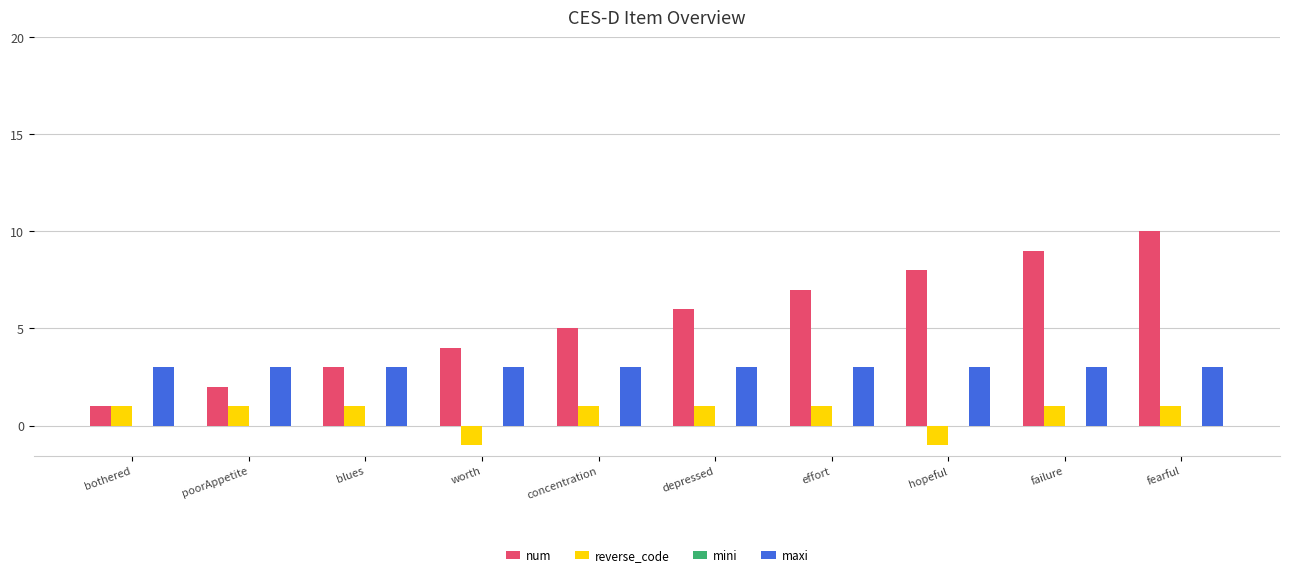

What is the total value across all series at concentration?

9